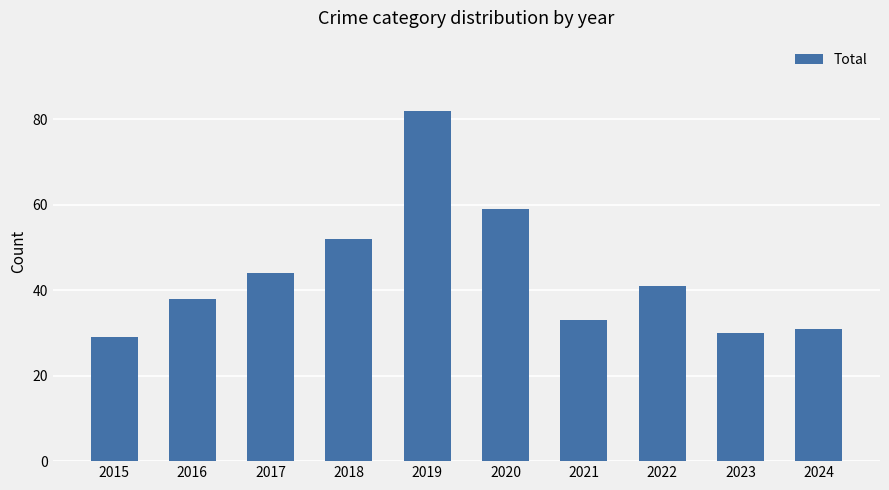

Are the bars horizontal?

No